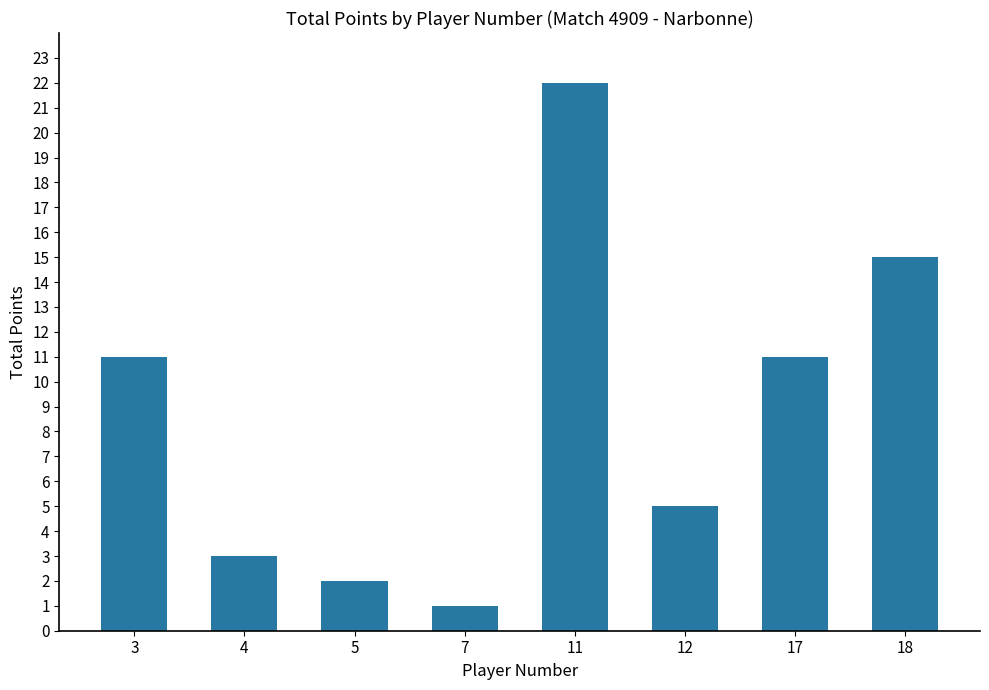

At which category does the chart reach its minimum across all series?

7